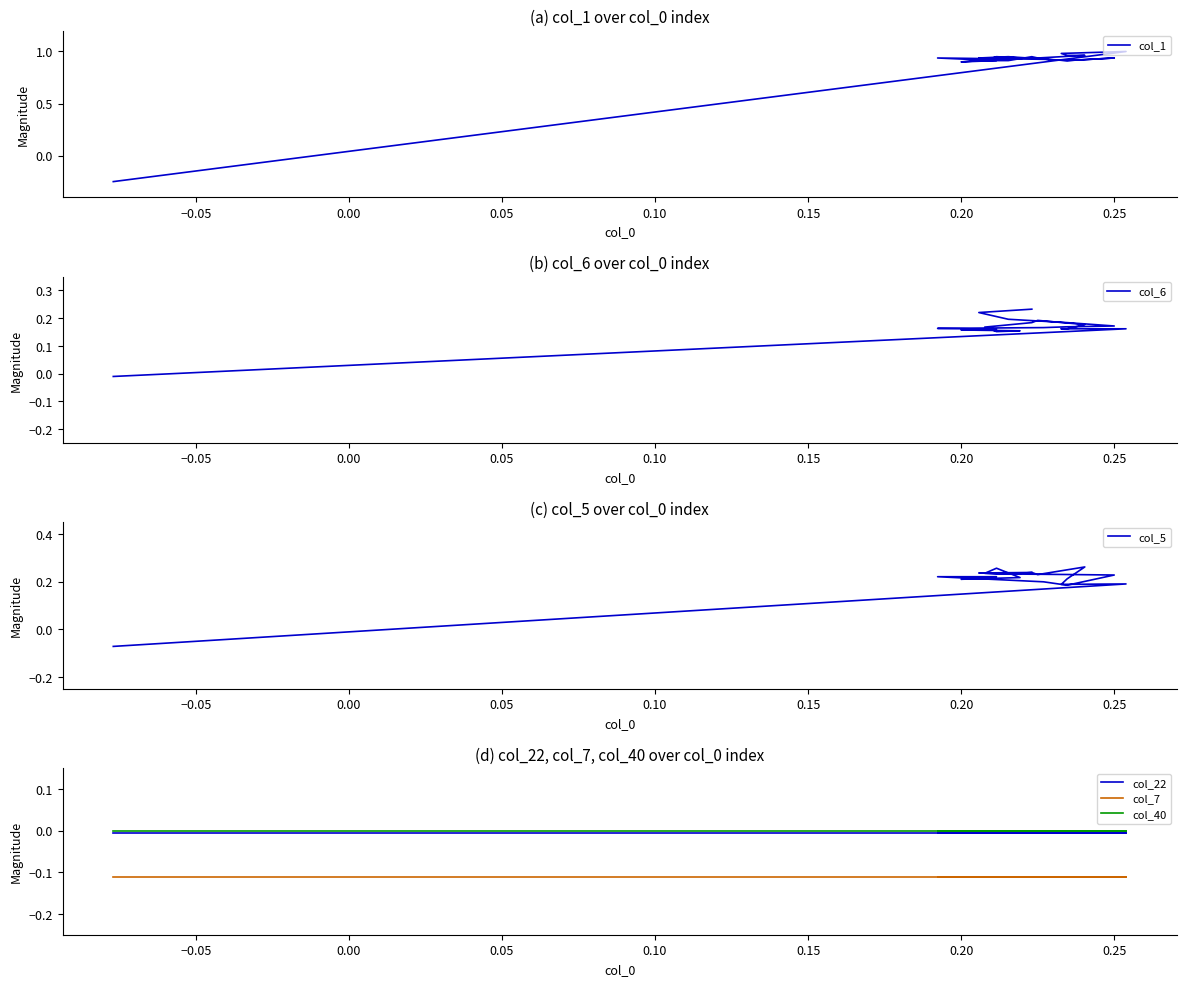

Rank the series by their maximum value, from highest to lowest.

col_1, col_5, col_6, col_40, col_22, col_7